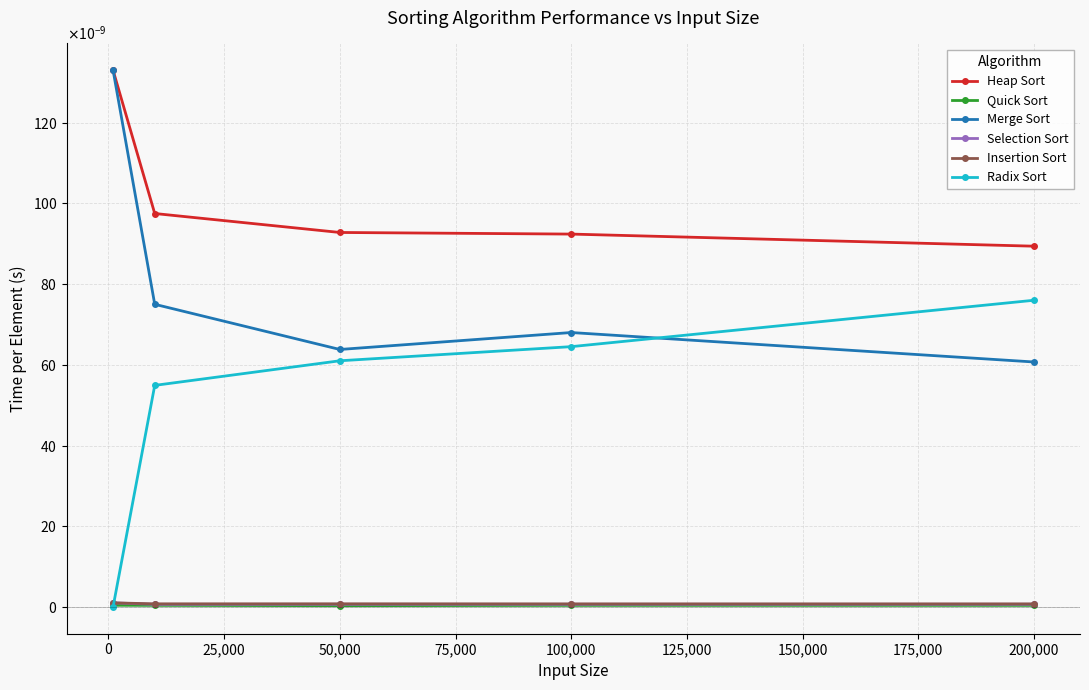

How many distinct data groups are displayed?

6